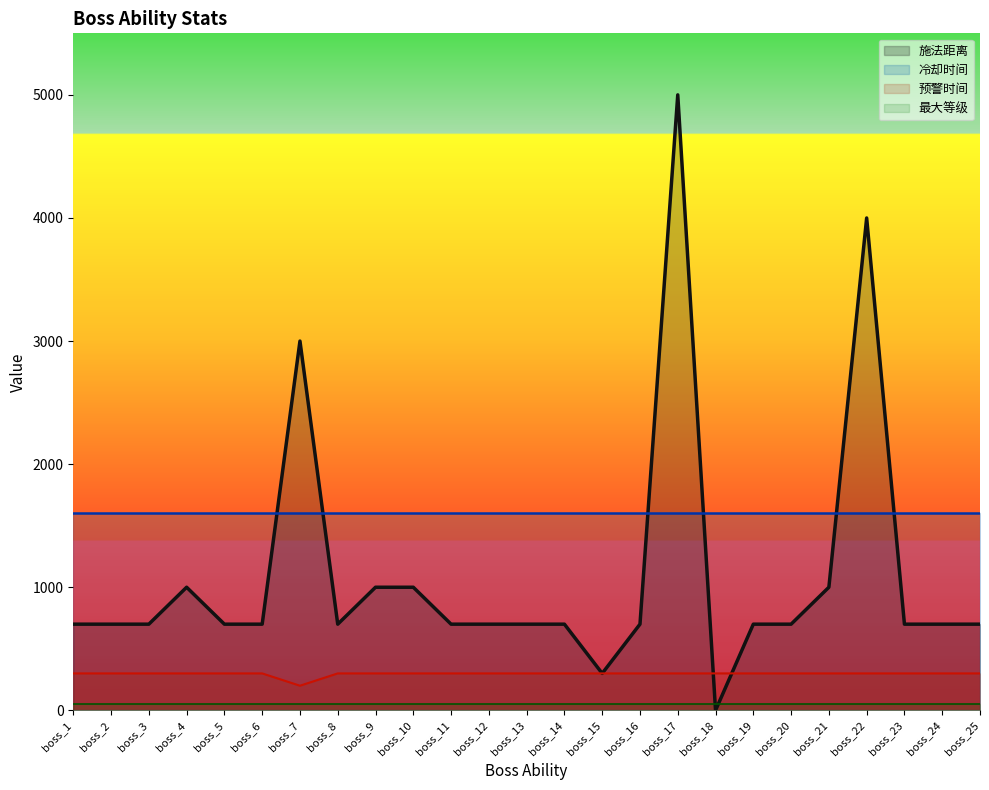

Read the 预警时间 value at boss_9, to the nearest 50.

300